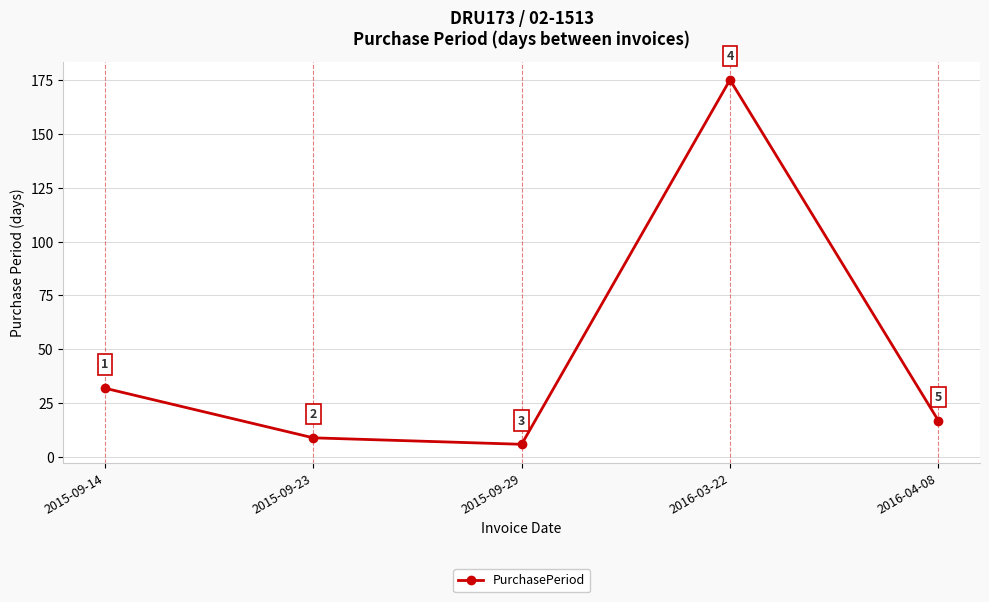

What position from the right is 2015-09-29?

3